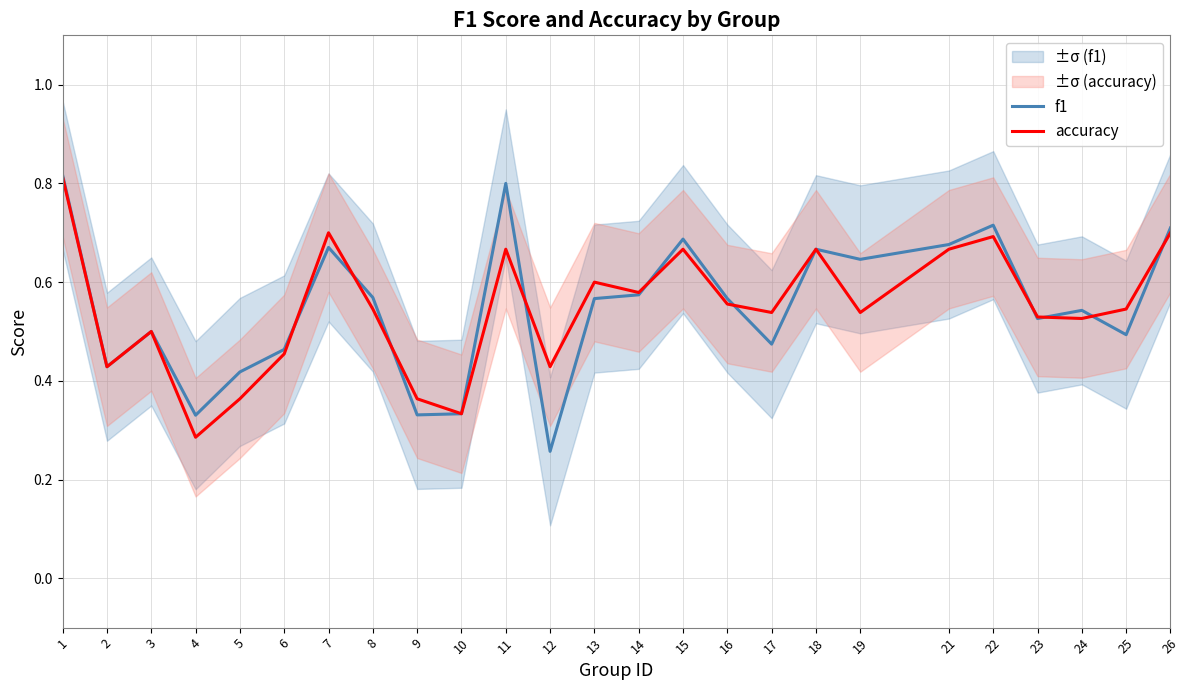

What is the highest value of the f1 series?

0.8